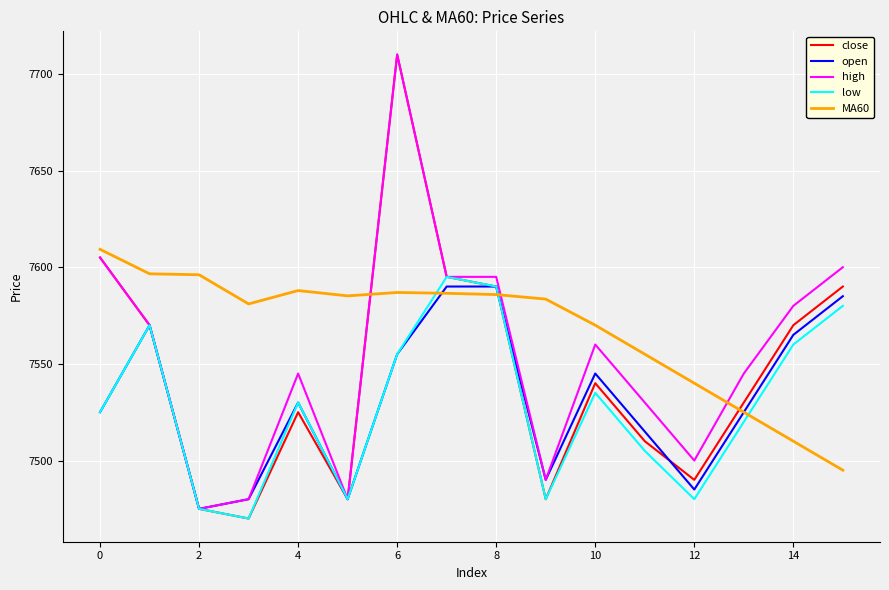

What is the maximum value for close?

7710.0